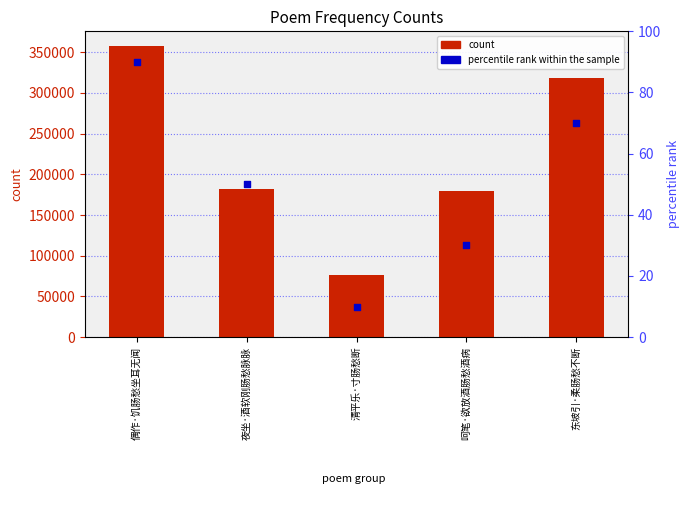

Which series contains the highest Y value?

col_0